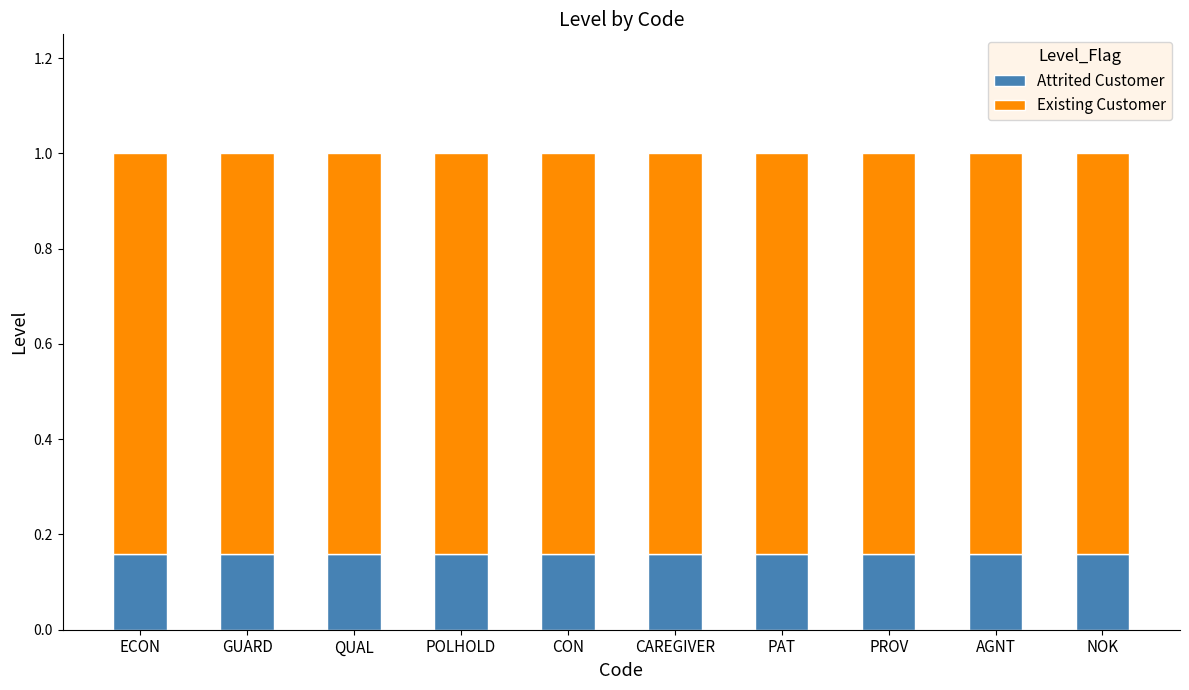

What is the total value across all series at CON?

1.0